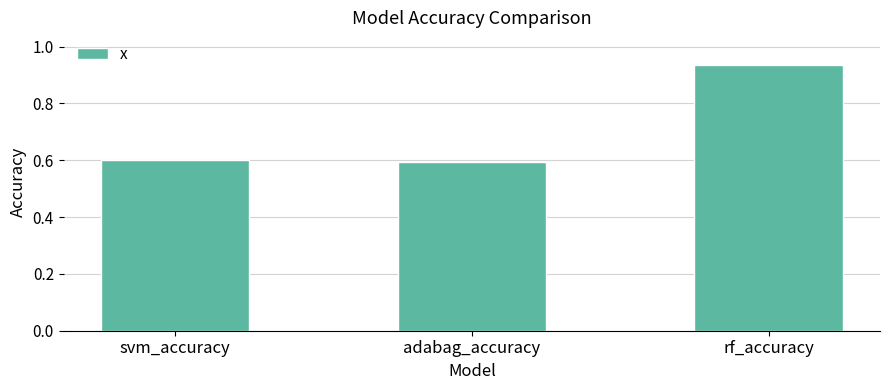

What is the label of the 2nd bar from the right?

adabag_accuracy